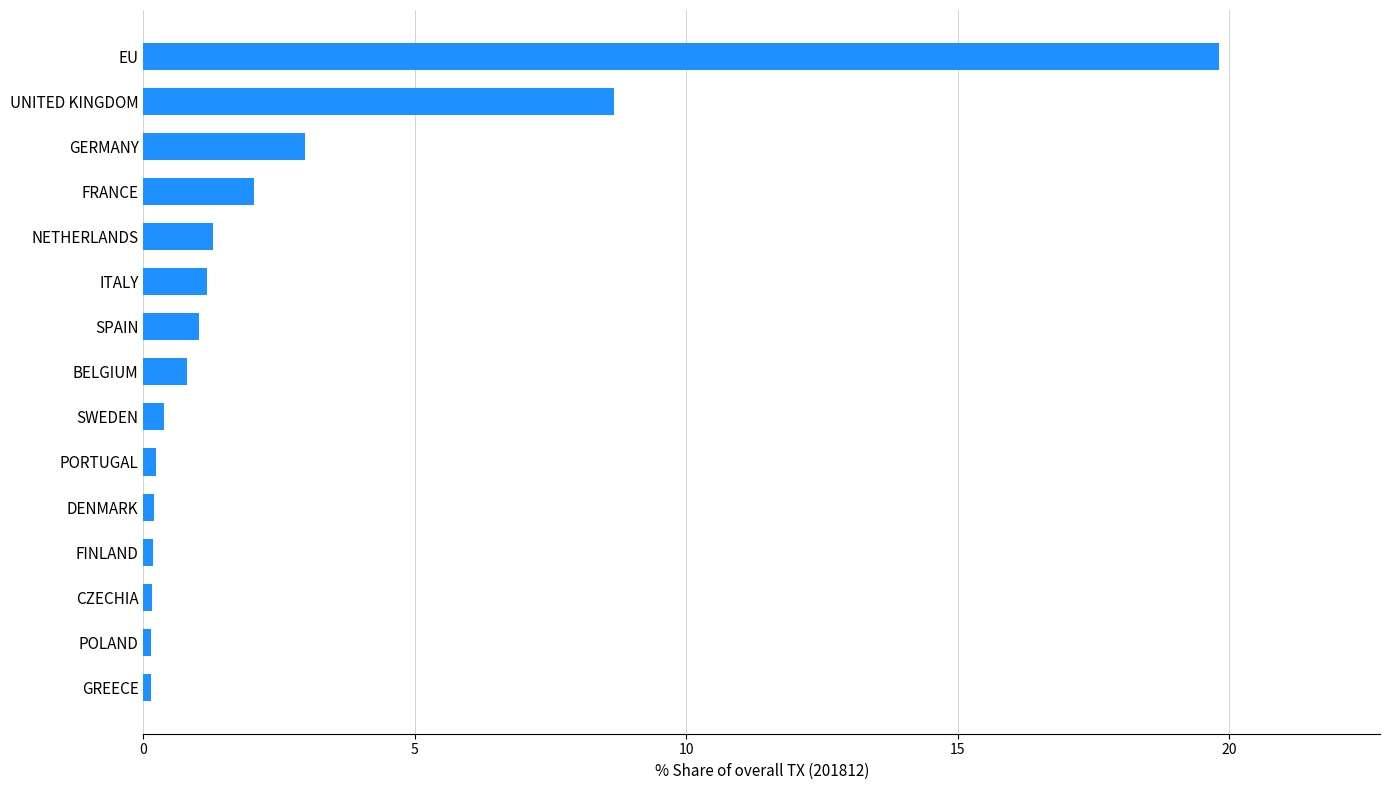

What is the greatest value displayed?

19.8